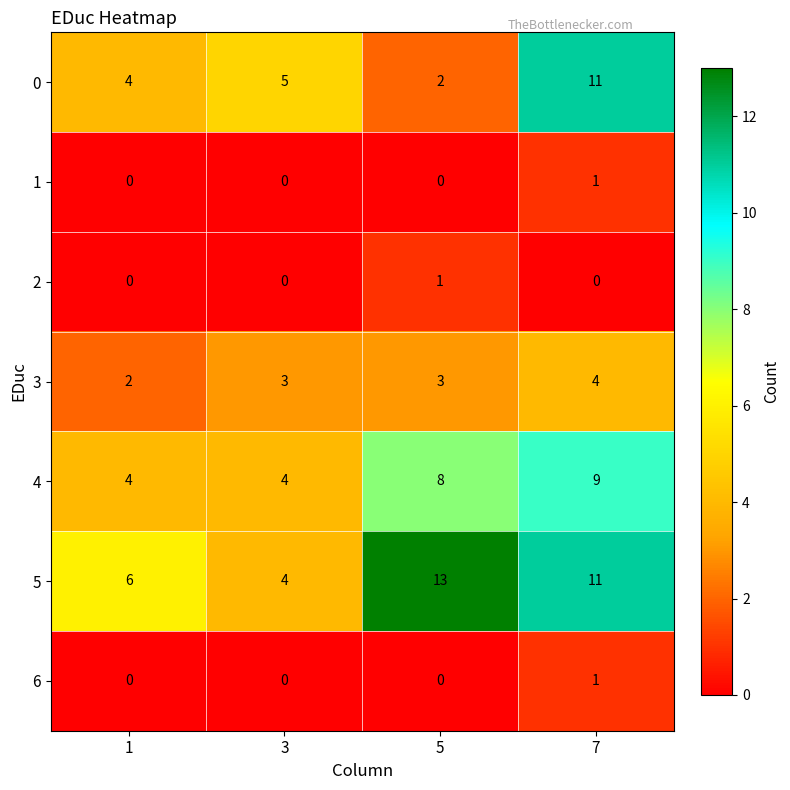

Reading left to right, transcribe all the data shown in this chart.

0: 4	5	2	11
1: 0	0	0	1
2: 0	0	1	0
3: 2	3	3	4
4: 4	4	8	9
5: 6	4	13	11
6: 0	0	0	1